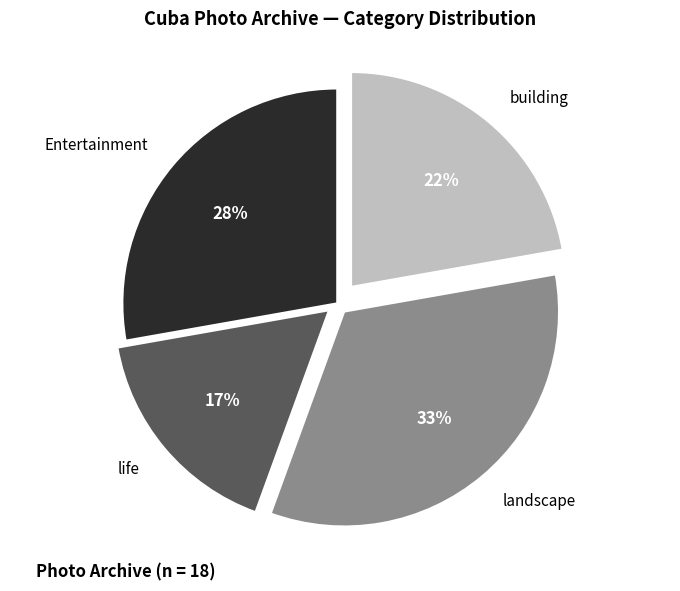

What percentage is the building slice, to the nearest percent?

22%